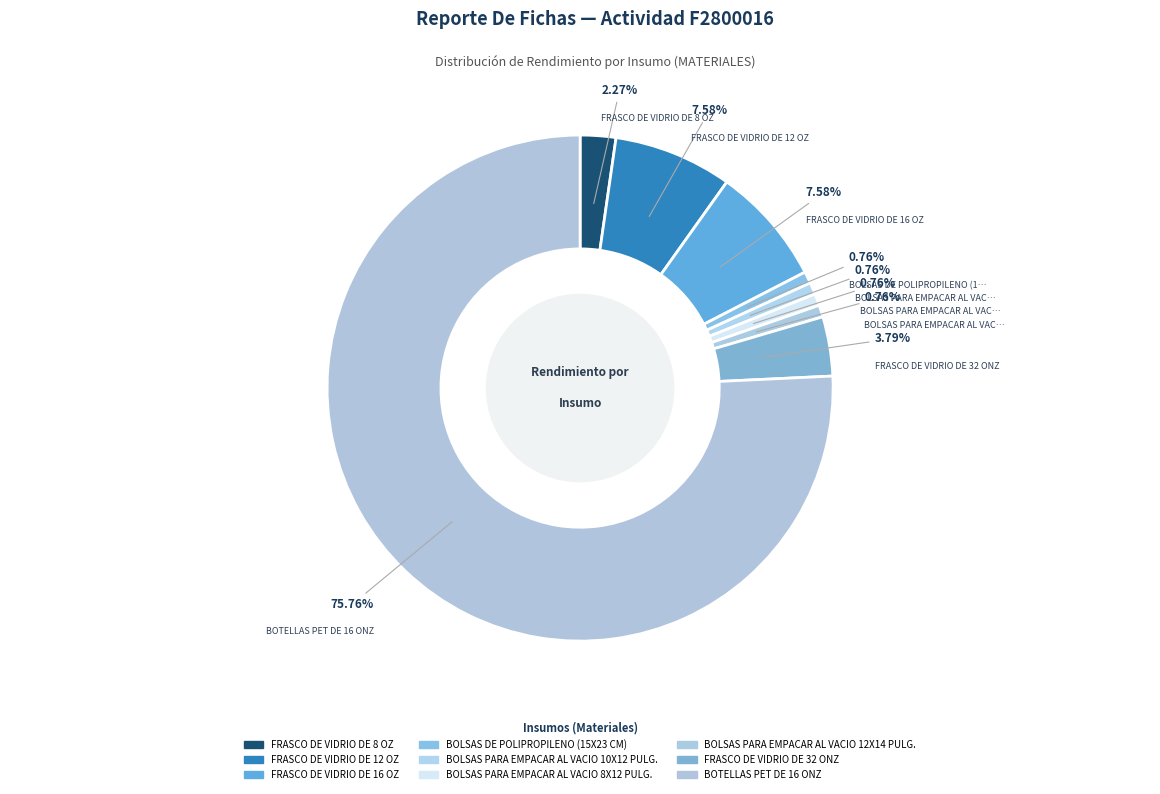

The FRASCO DE VIDRIO DE 16 OZ slice represents 15% of the pie. True or false?

False